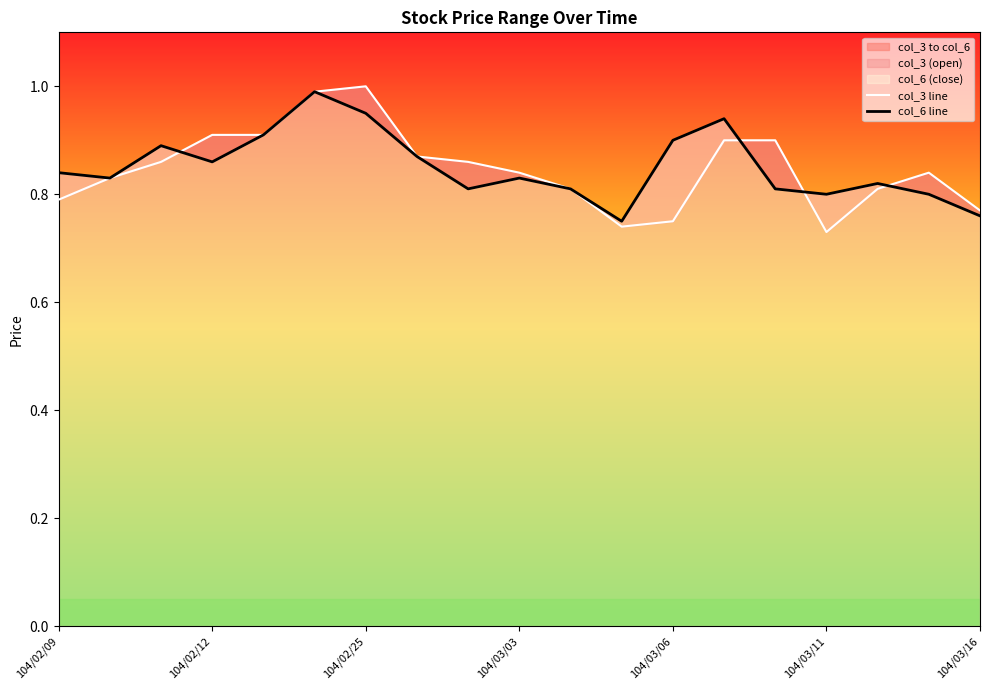

At how many categories does at least one series exceed 0?

19